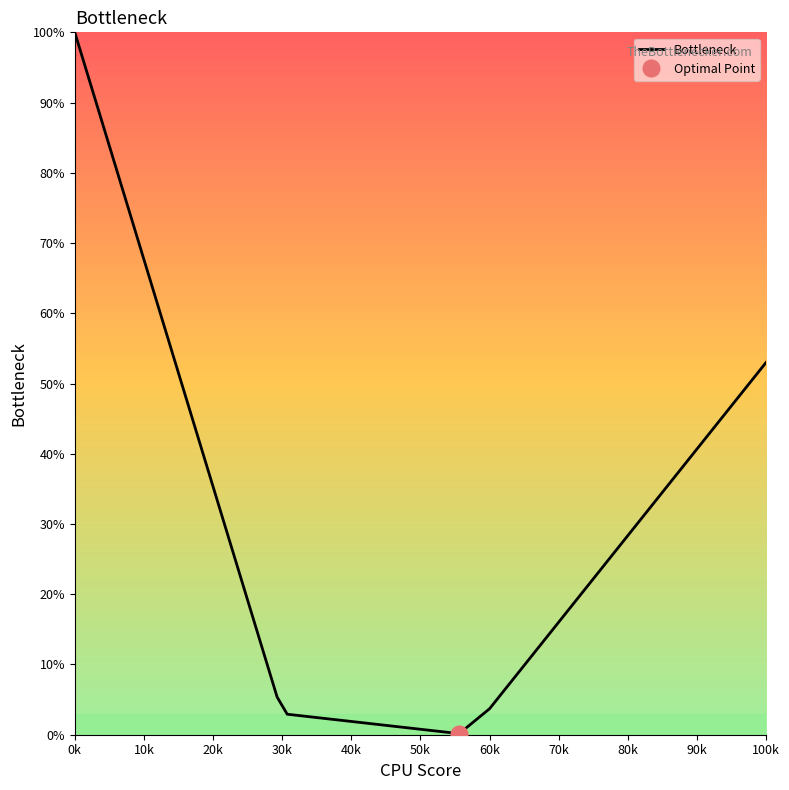

At which label does Bottleneck reach its peak?

0k